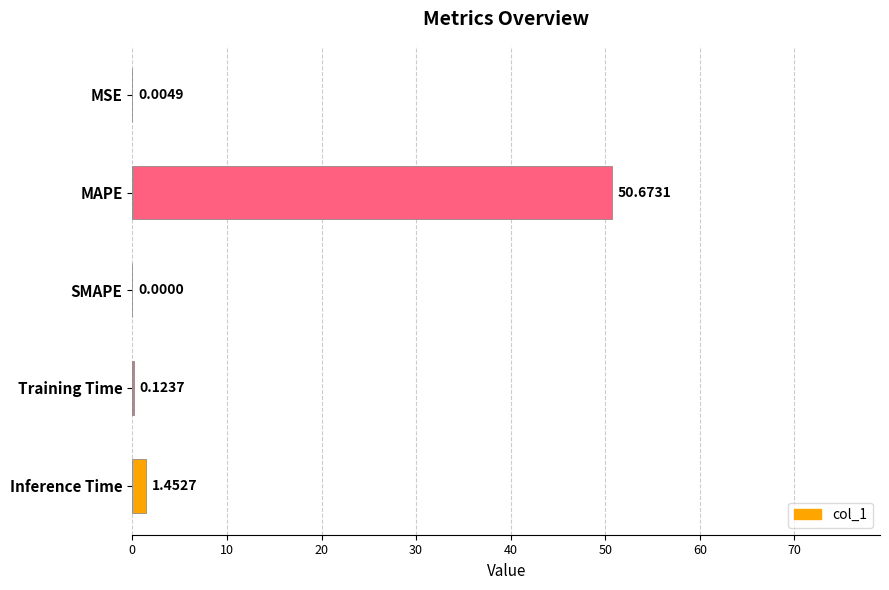

Which category has the highest value across all series?

MAPE